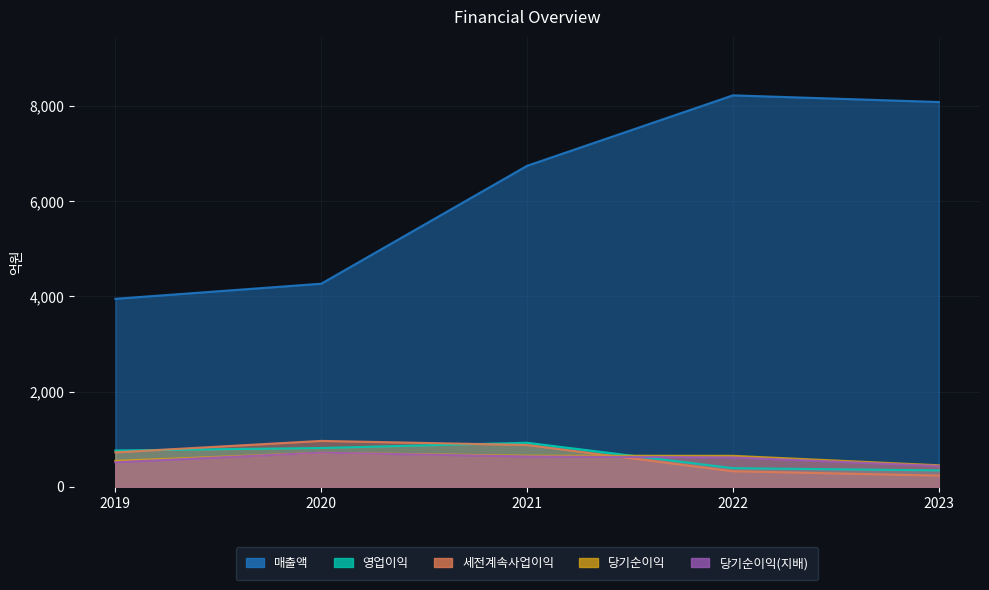

How many lines are shown in the chart?

5